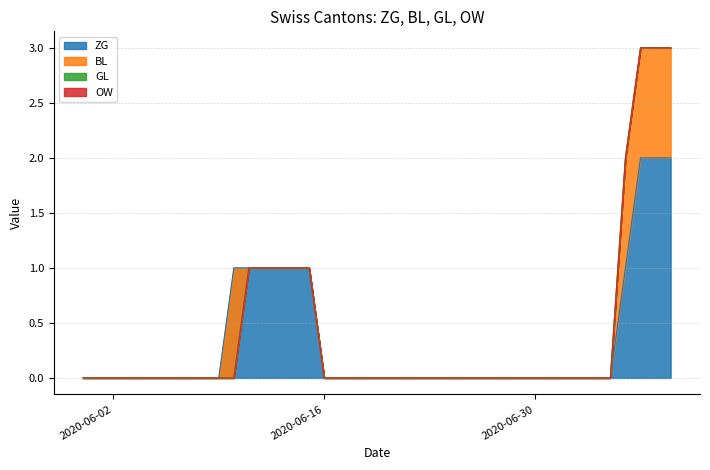

What is the sum of all ZG values?

13